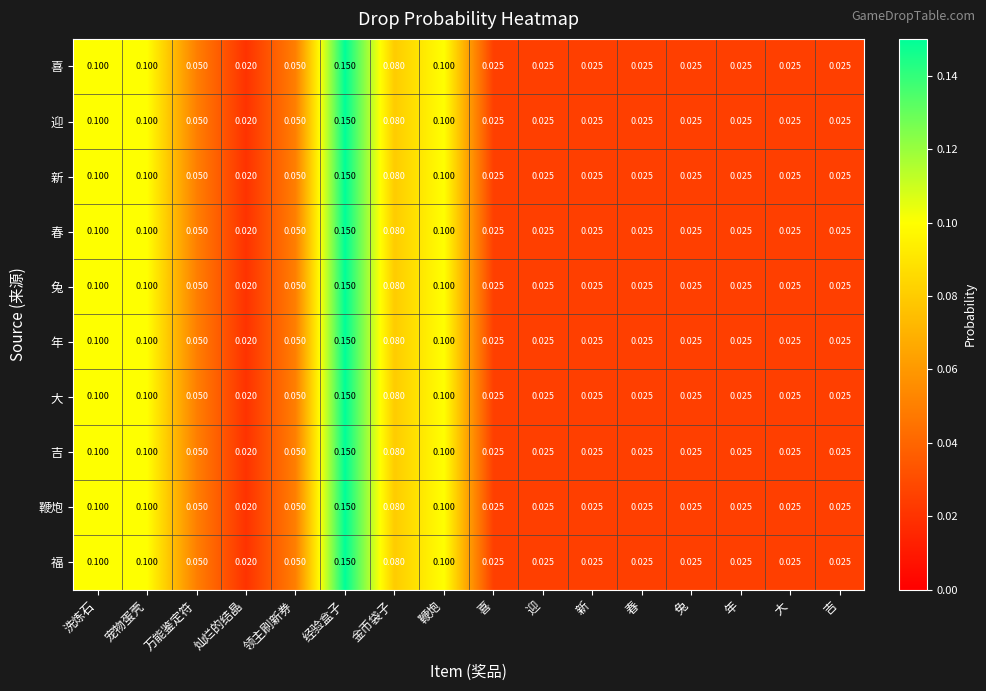

At which label does 迎 reach its minimum?

灿烂的结晶